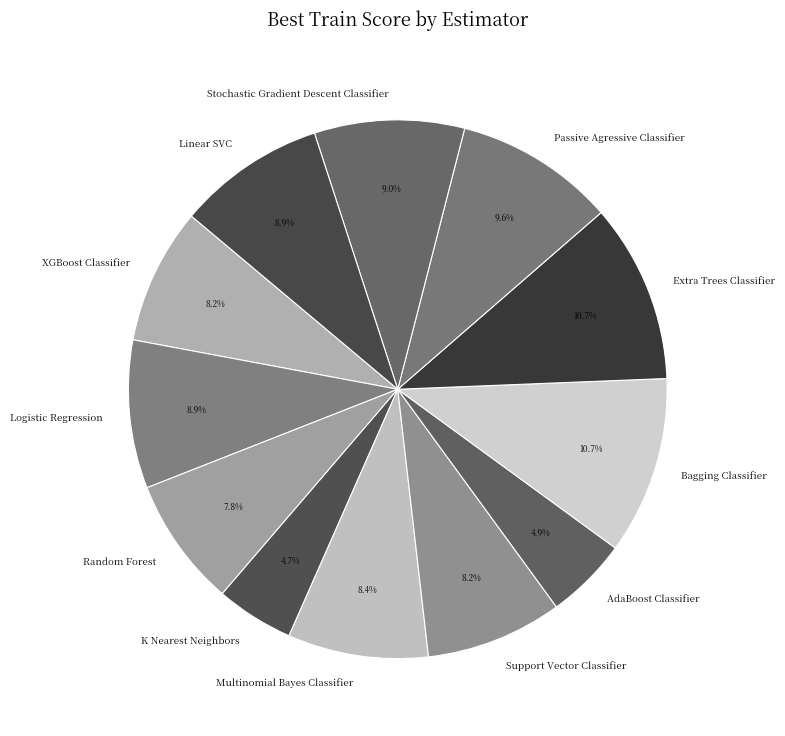

Do XGBoost Classifier and Extra Trees Classifier together represent more than half of the pie?

No